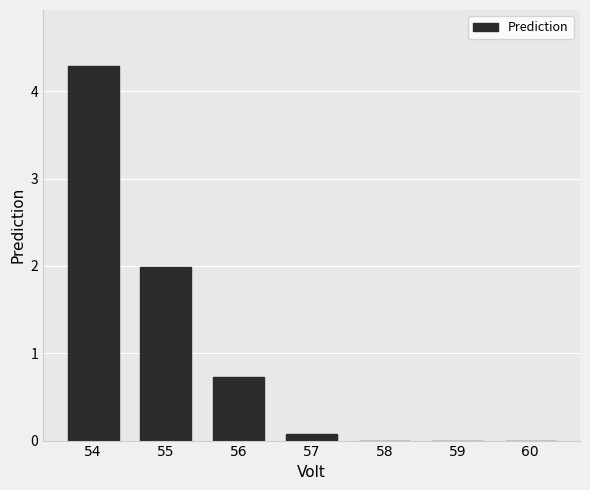

Between 60 and 57, which is larger?

57